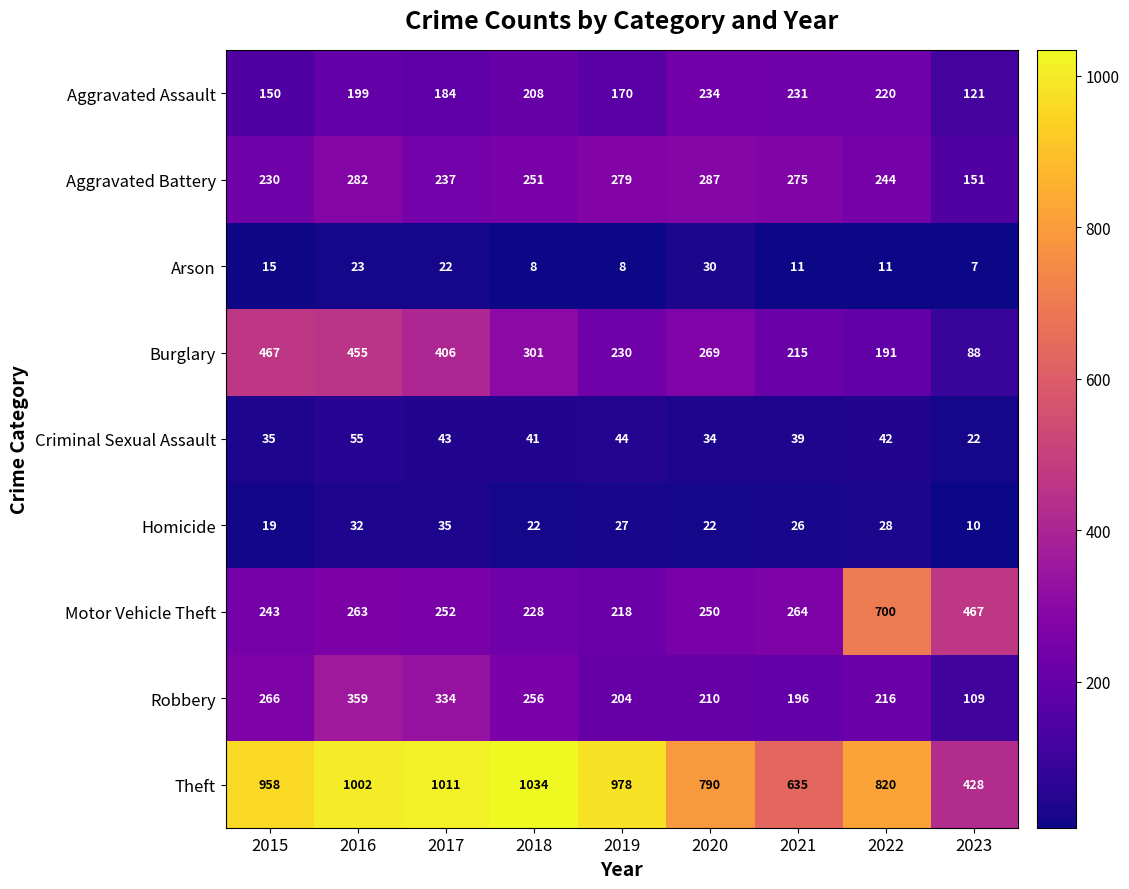

Which series has the widest spread of values?

Theft